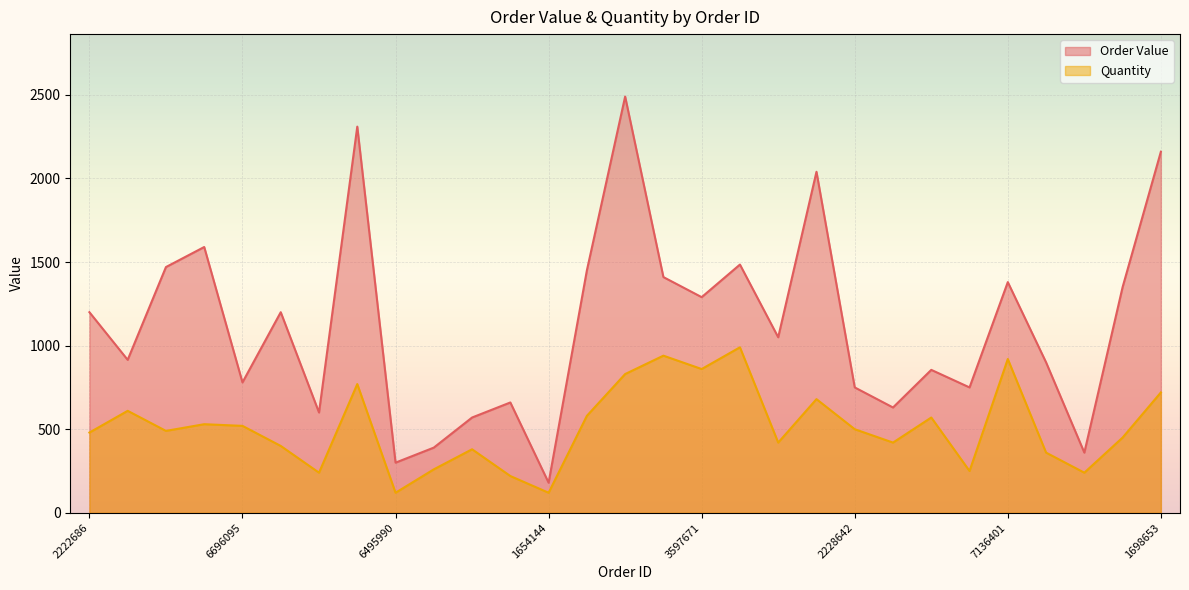

Between 3752341 and 7923665, which is larger?

7923665